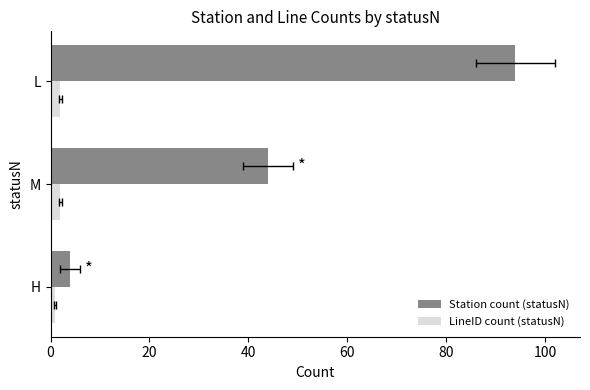

Which series has the largest total across all categories?

Station count (statusN)